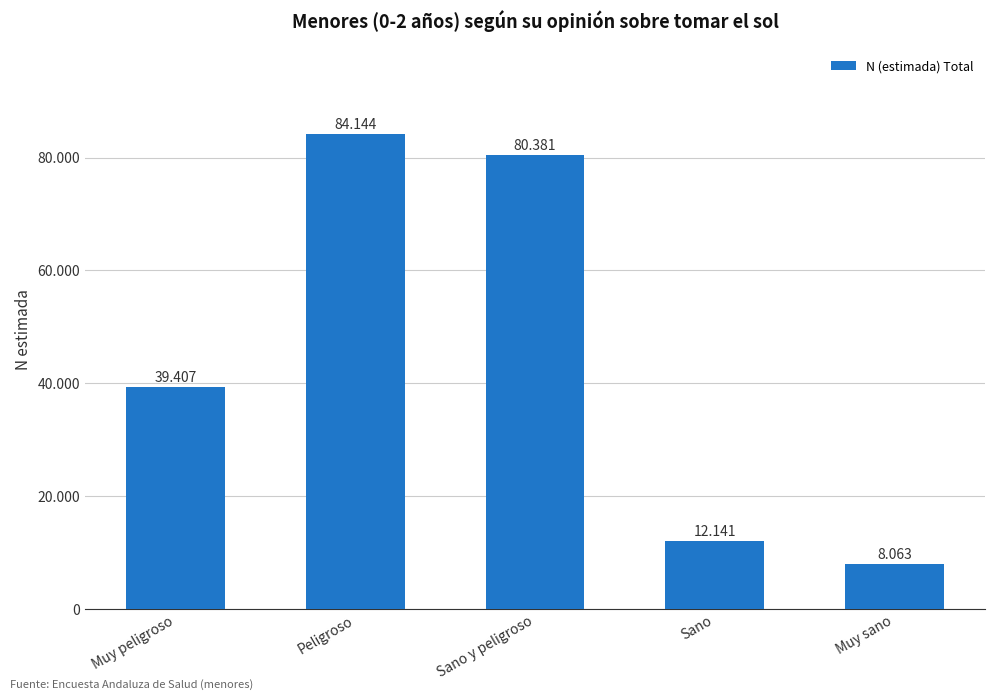

Approximately how many times larger is the value at Peligroso compared to Muy sano?

10.4